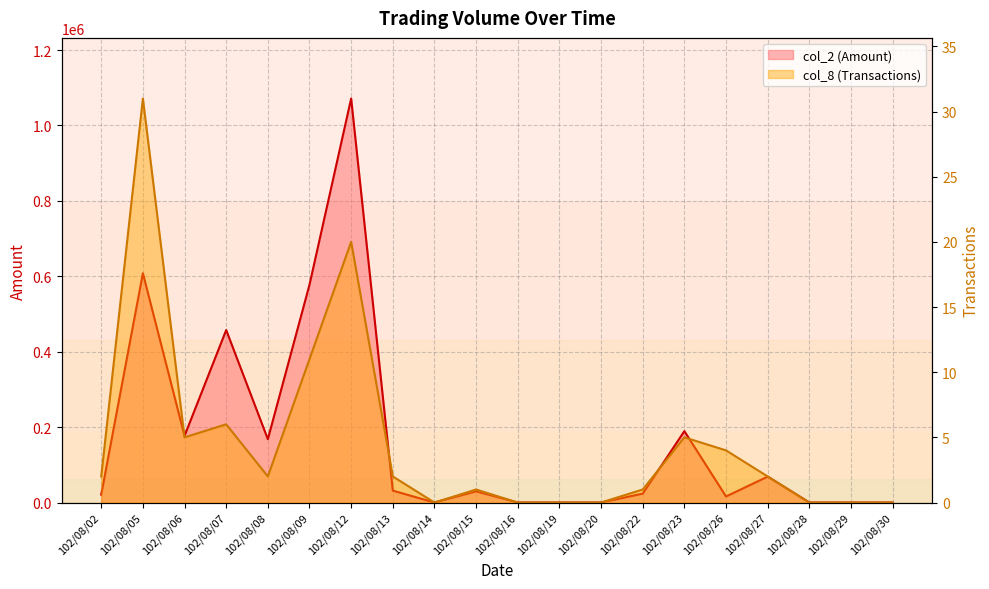

The col_8 (Transactions) series shows 0 at 102/08/14. True or false?

True